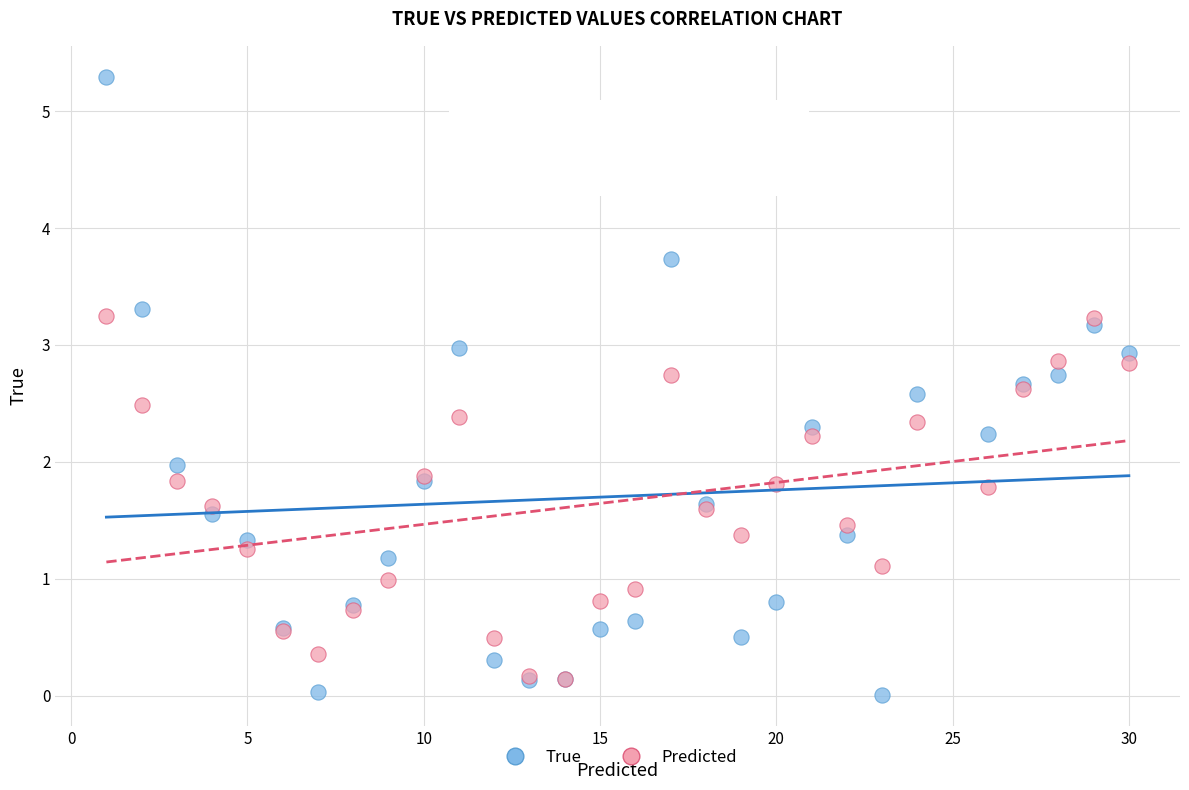

Which series has the widest spread of Y values?

True